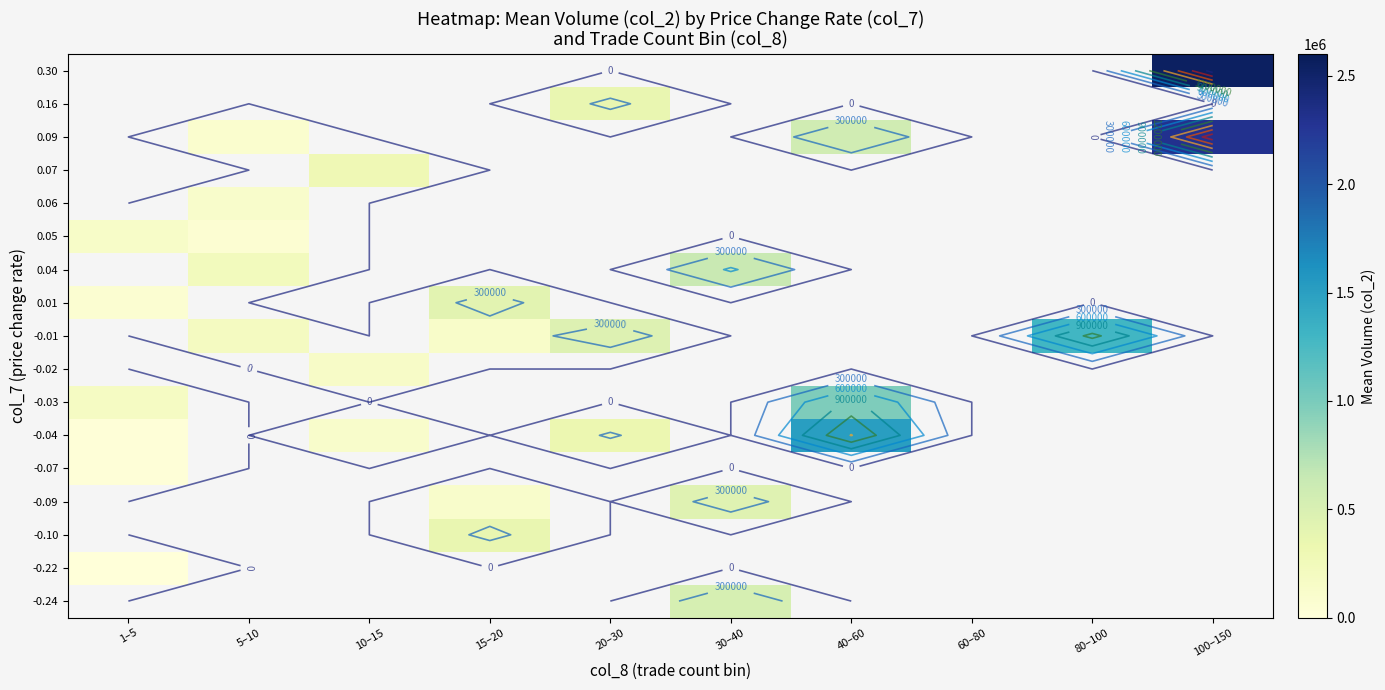

How many data points does each series have?

10